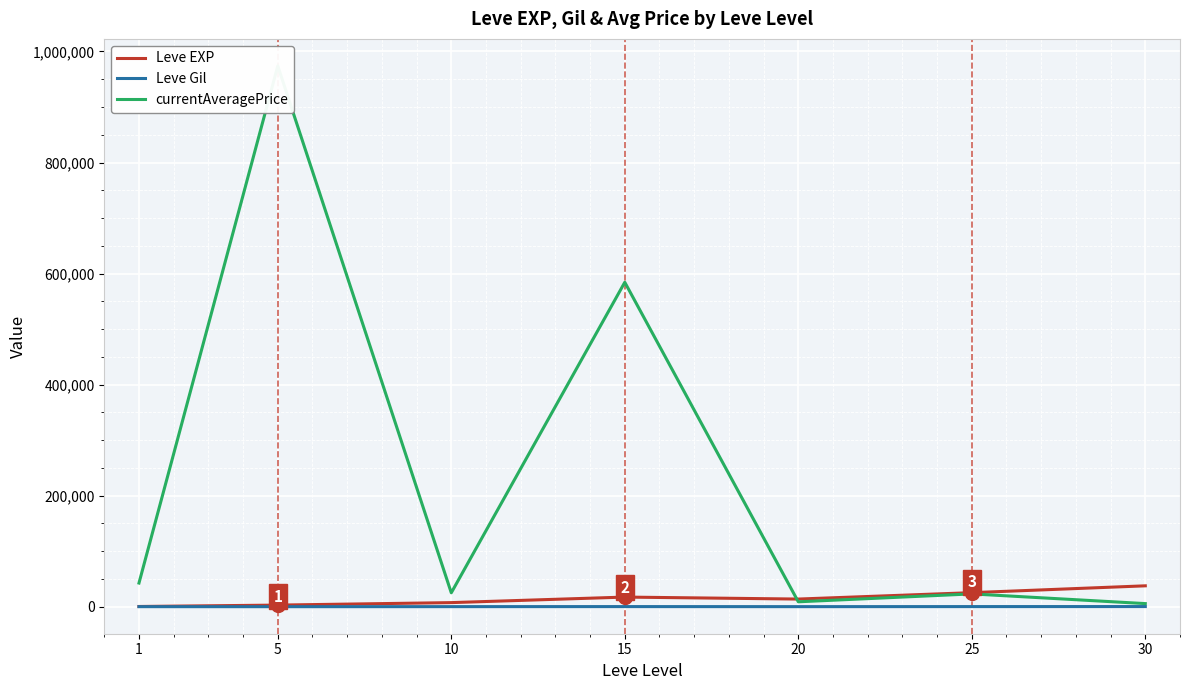

At which category does currentAveragePrice reach its first local valley?

10